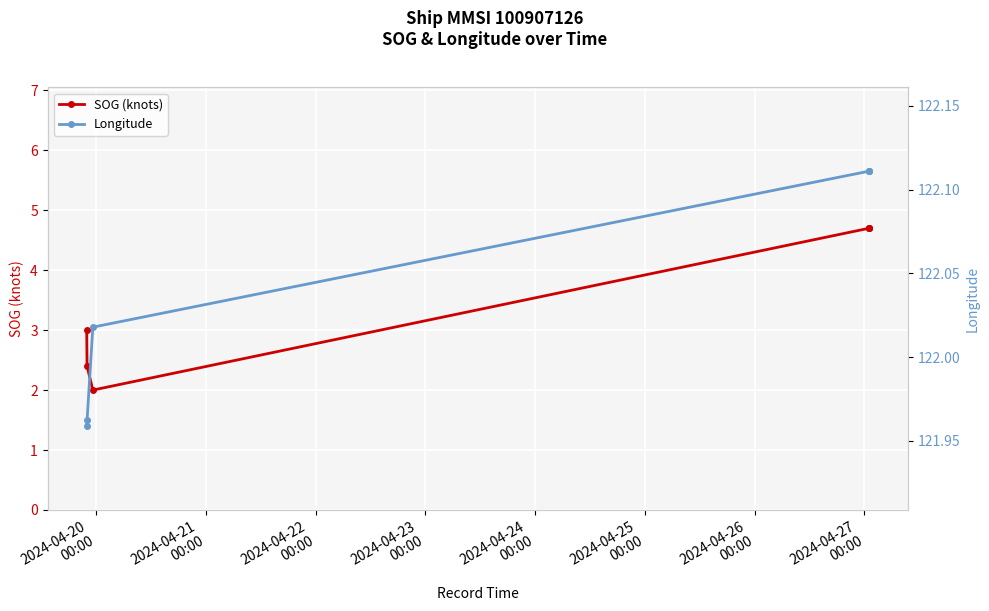

What is the spread (max minus min) of values at 2024-04-23
00:00?

117.4